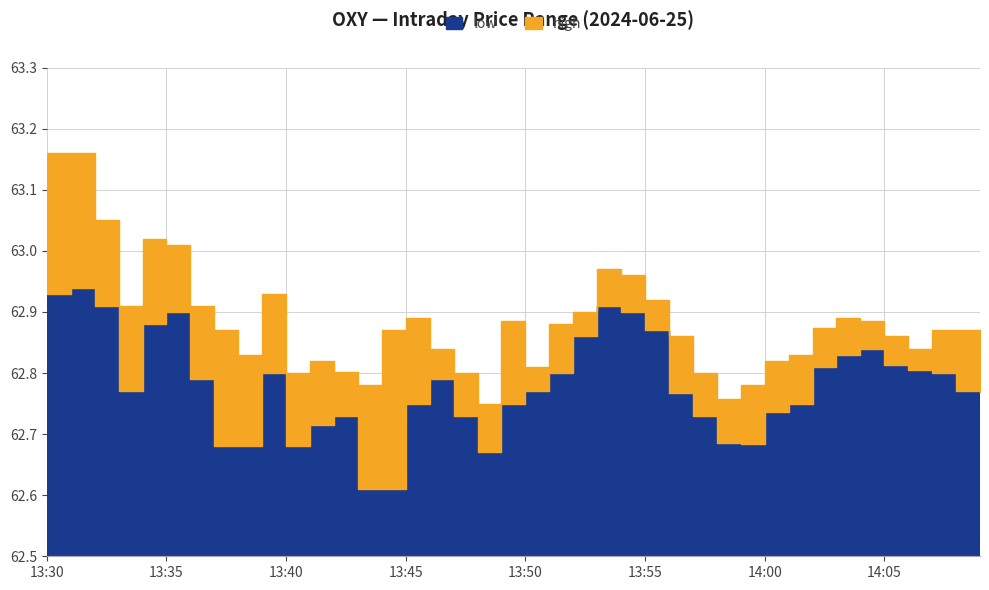

What is the label of the 31st point from the left?

14:00